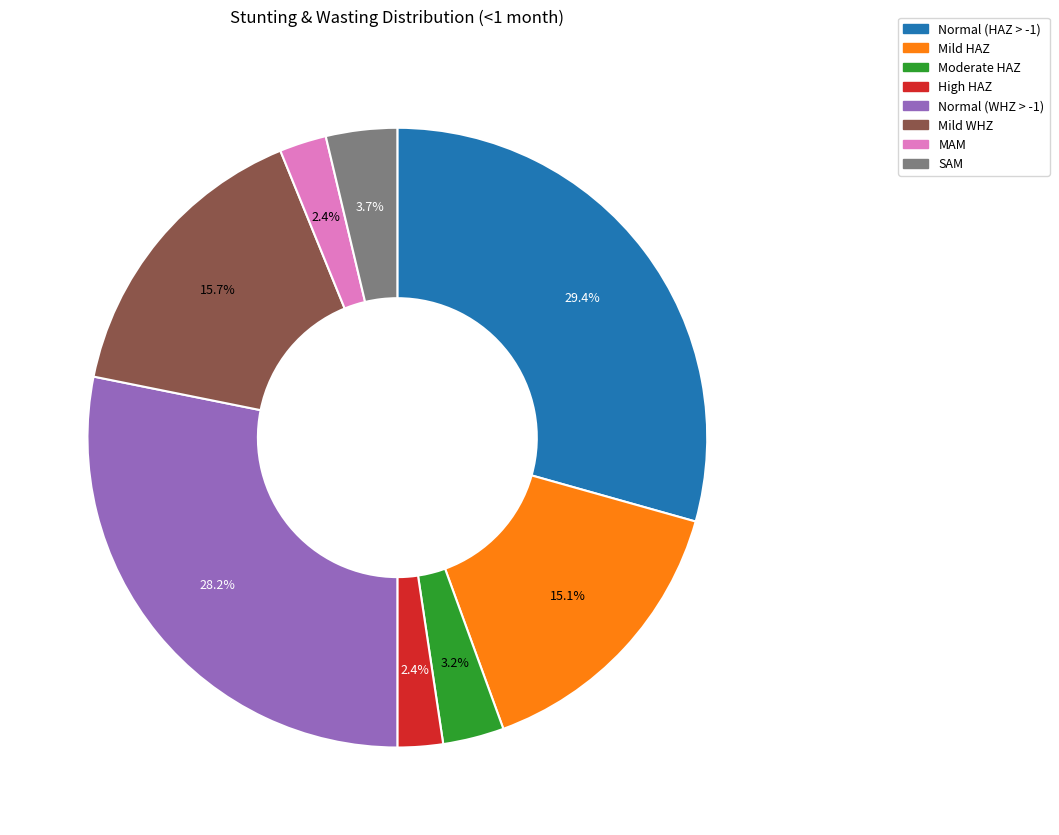

Do Mild HAZ and SAM together represent more than half of the pie?

No